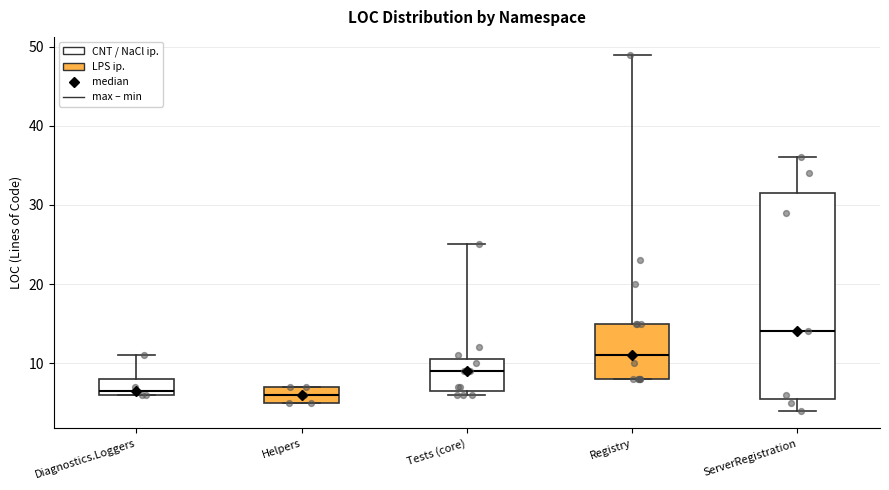

Where does the median line of the box for ServerRegistration sit on the y-axis? The values are not printed on the chart, so give them approximately, as read against the axis.

14